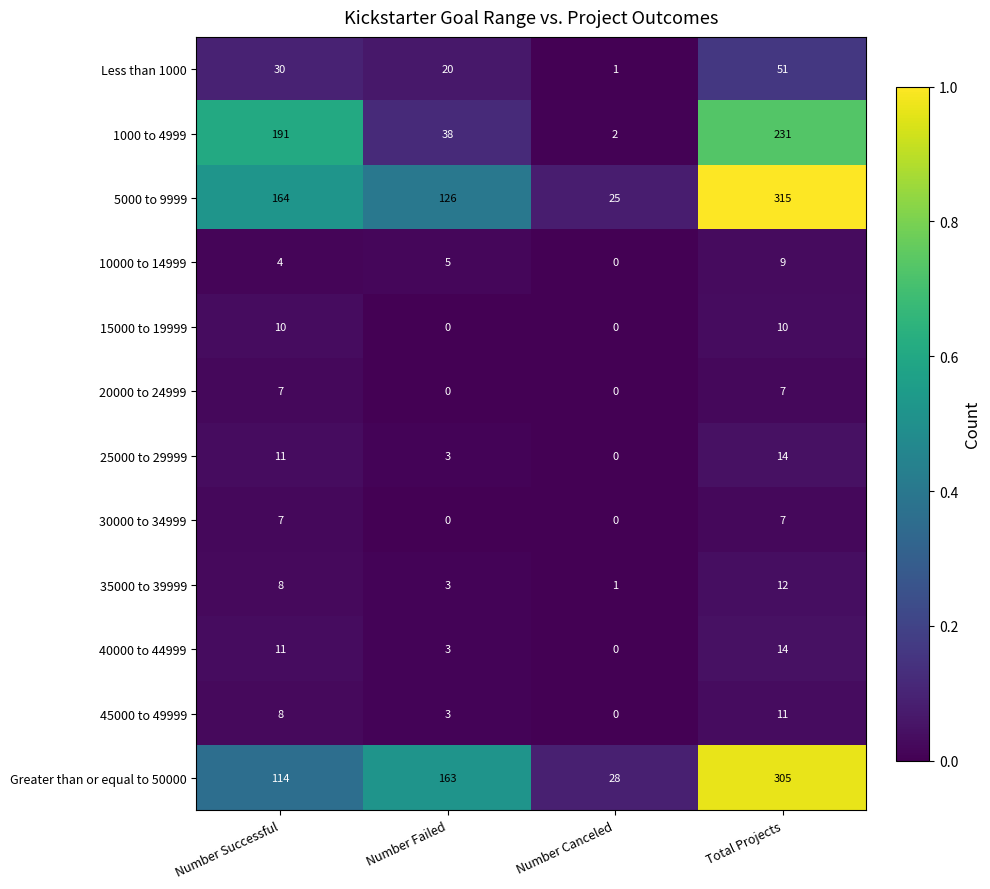

Which category has the highest value in the Less than 1000 series?

Total Projects